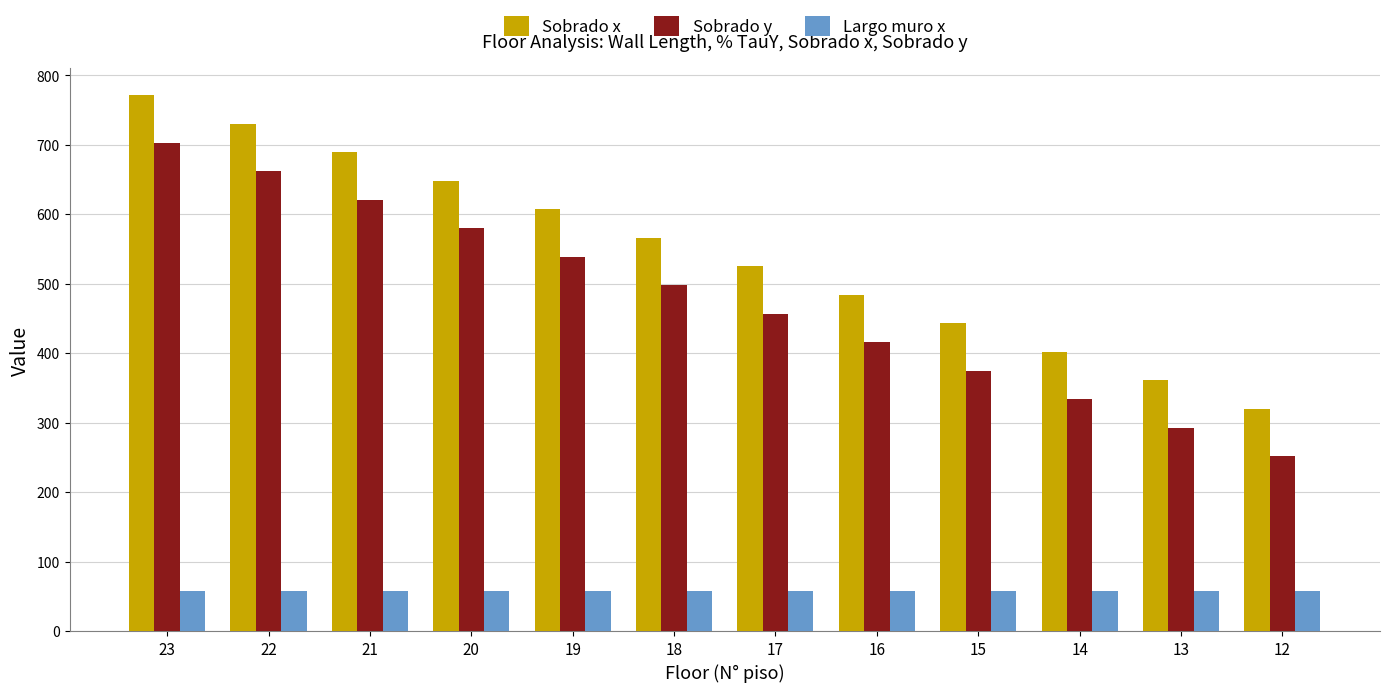

What is the sum of all Sobrado x values?

6546.2